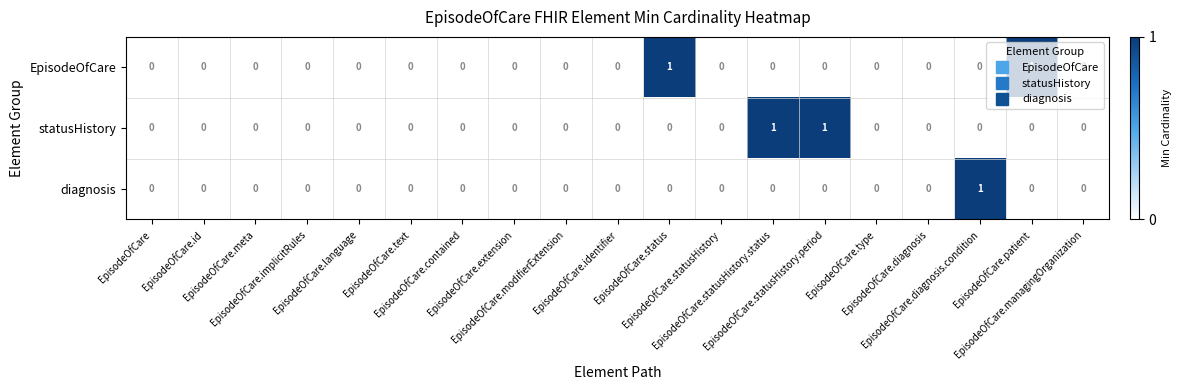

How many diagnosis values are between 0 and 1?

19